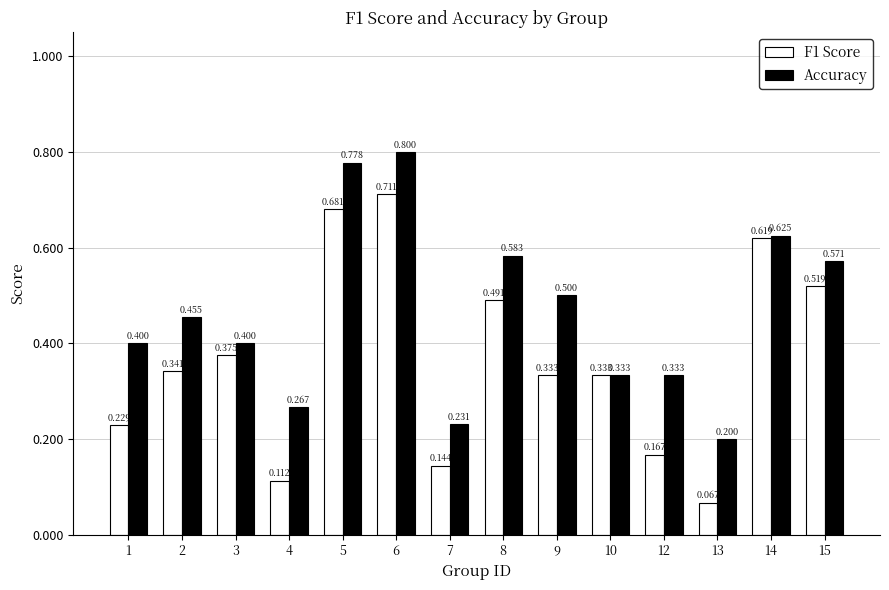

What is the approximate value of F1 Score at 1?

0.2